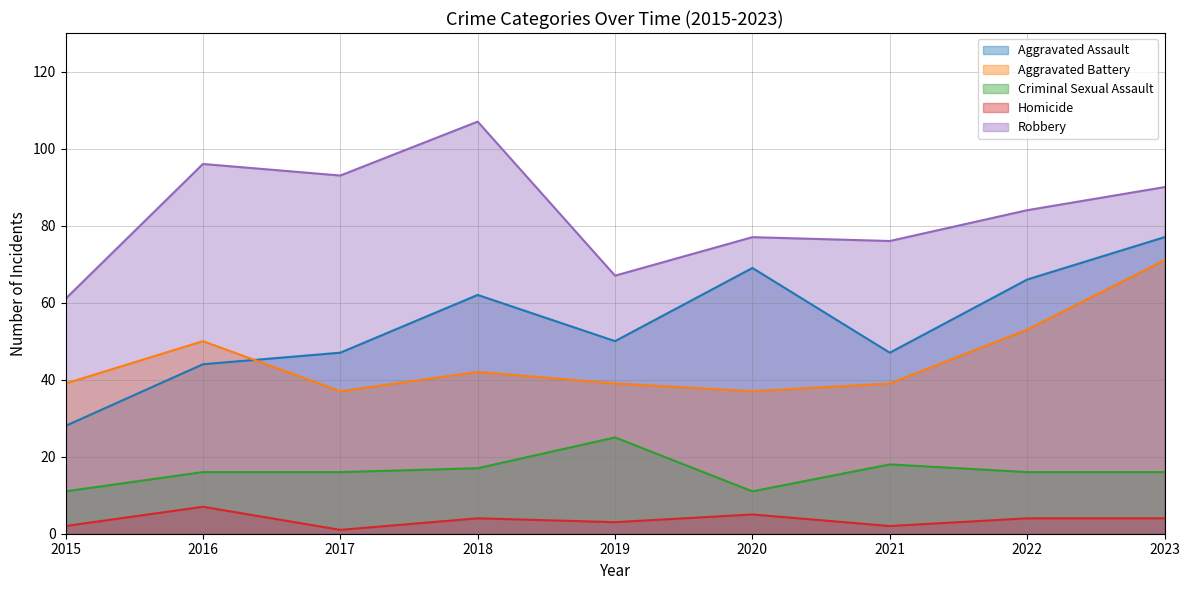

Rank the series at 2023 from highest to lowest value.

Robbery, Aggravated Assault, Aggravated Battery, Criminal Sexual Assault, Homicide